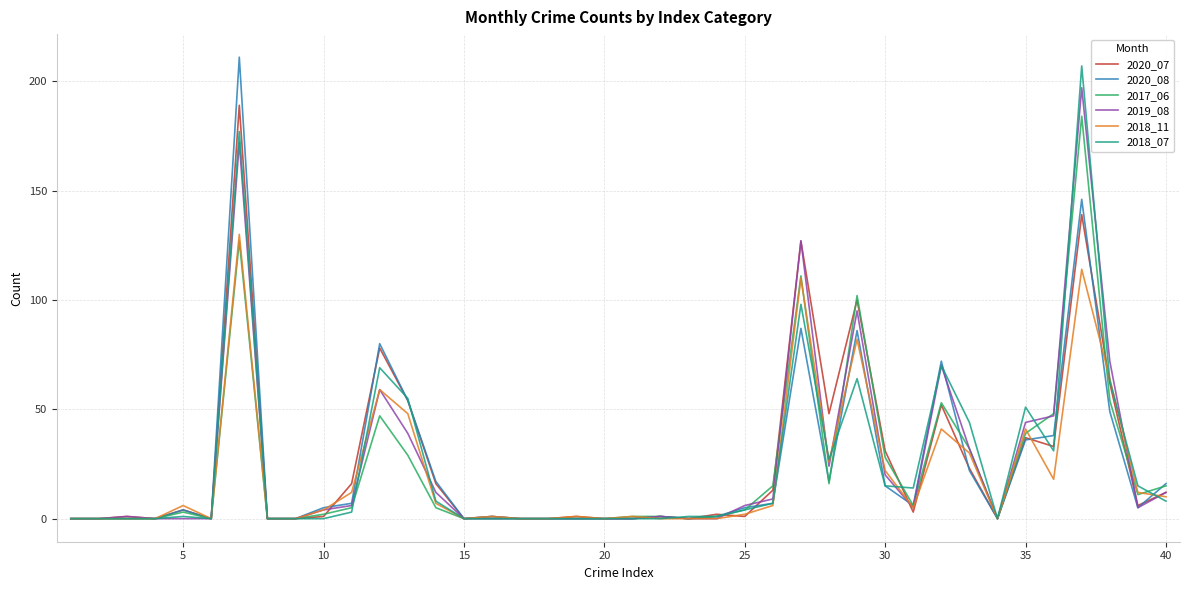

Reading right to left, what are all the values shown in this chart?

2020_07: 12	6	62	139	33	37	0	23	52	3	31	100	48	127	13	1	2	0	1	0	0	1	0	0	1	0	16	54	78	16	1	0	0	189	0	4	0	1	0	0
2020_08: 16	5	49	146	38	36	0	22	72	6	15	86	17	87	7	5	1	0	1	0	0	0	0	0	1	0	17	54	80	7	5	0	0	211	0	4	0	0	0	0
2017_06: 15	11	54	184	48	39	0	32	53	6	28	102	16	111	15	4	1	0	1	1	0	0	0	0	0	0	5	29	47	5	2	0	0	127	0	3	0	0	0	0
2019_08: 12	5	72	197	47	44	0	32	70	5	20	95	24	127	9	6	0	0	1	0	0	0	0	0	0	0	12	39	59	6	4	0	0	172	0	0	0	1	0	0
2018_11: 10	12	64	114	18	41	0	30	41	5	22	82	26	110	6	2	0	0	0	1	0	1	0	0	1	0	7	48	59	12	4	0	0	130	0	6	0	0	0	0
2018_07: 8	15	63	207	31	51	0	44	70	14	15	64	27	98	7	4	1	1	0	0	0	0	0	0	0	0	8	55	69	3	0	0	0	177	0	1	0	0	0	0